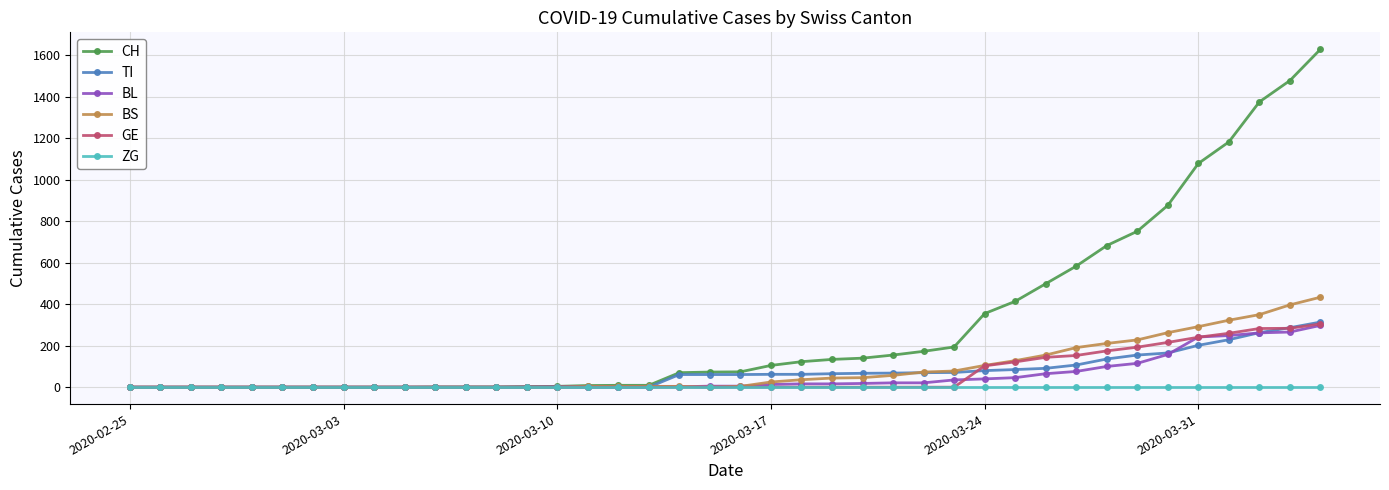

What is the highest value of the BL series?

298